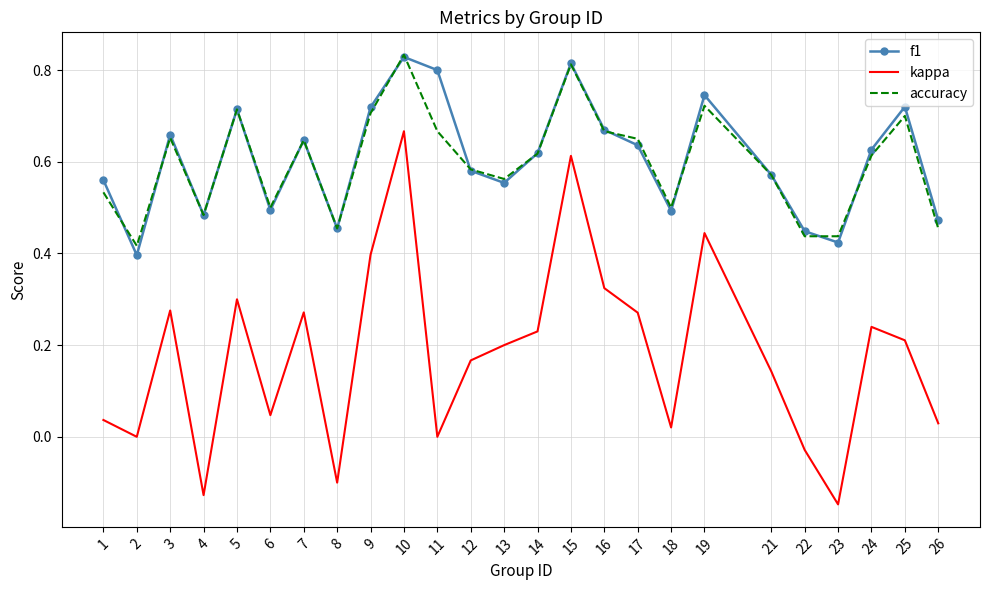

Rank the series at 26 from highest to lowest value.

f1, accuracy, kappa